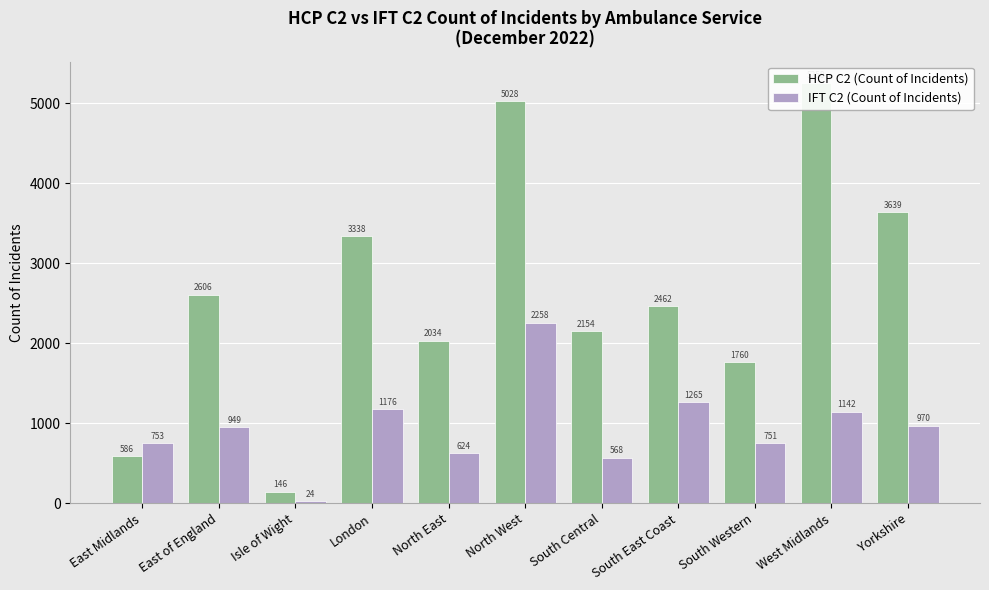

At East Midlands, list the series in order from largest to smallest.

IFT C2 (Count of Incidents), HCP C2 (Count of Incidents)